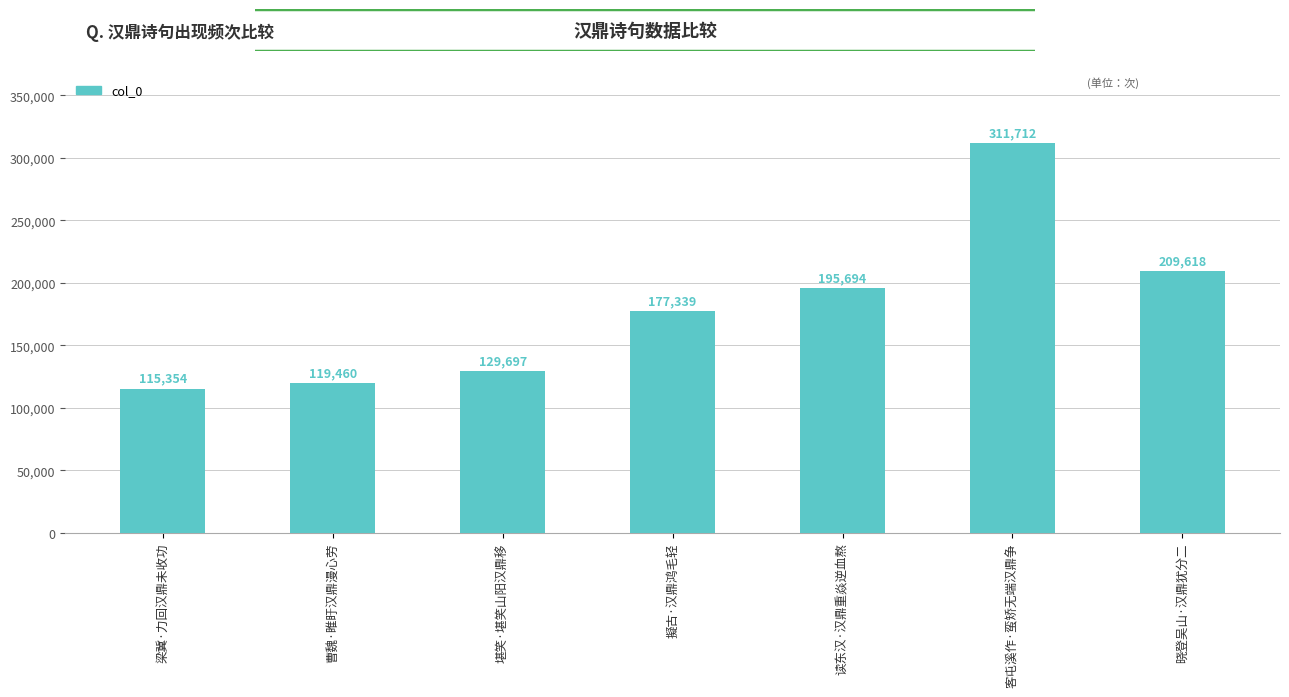

Reading right to left, list all the values displayed in this chart.

209618	311712	195694	177339	129697	119460	115354